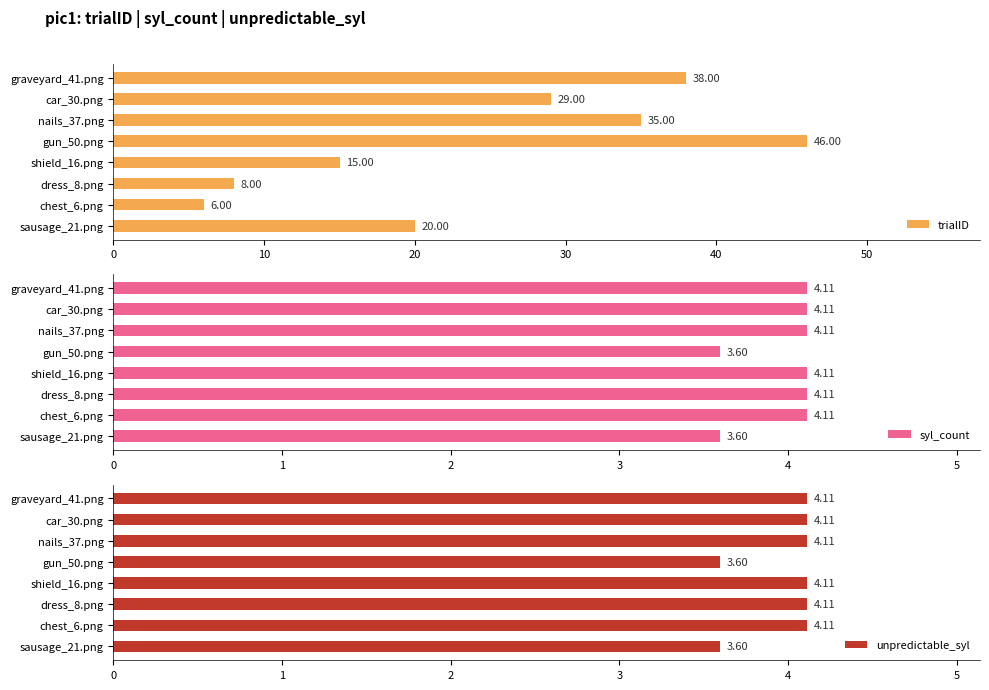

What is the difference between the second highest and second lowest values in the syl_count series?

0.5